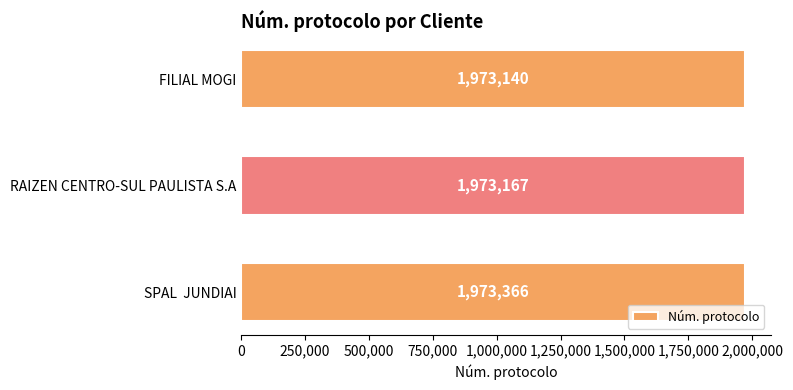

The chart shows a value of 3537928 at SPAL  JUNDIAI. True or false?

False